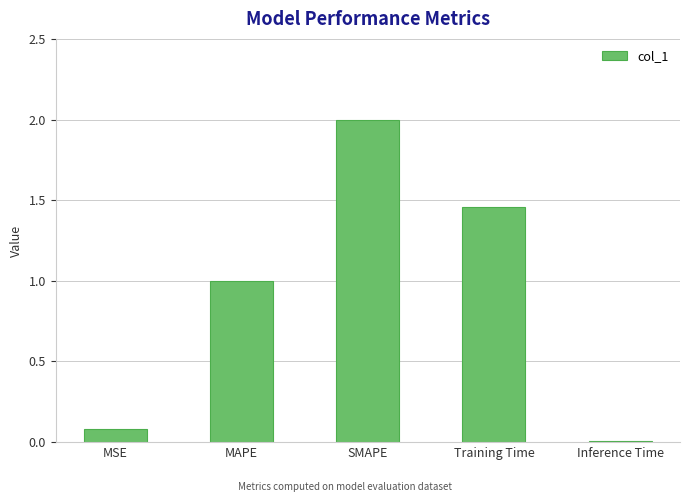

What is the sum of the values at MSE and MAPE?

1.1